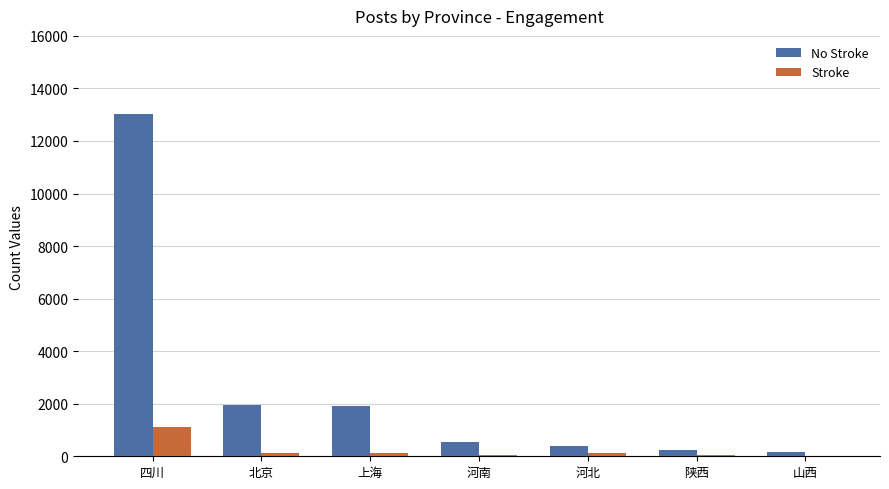

What is the sum of all No Stroke values?

18210